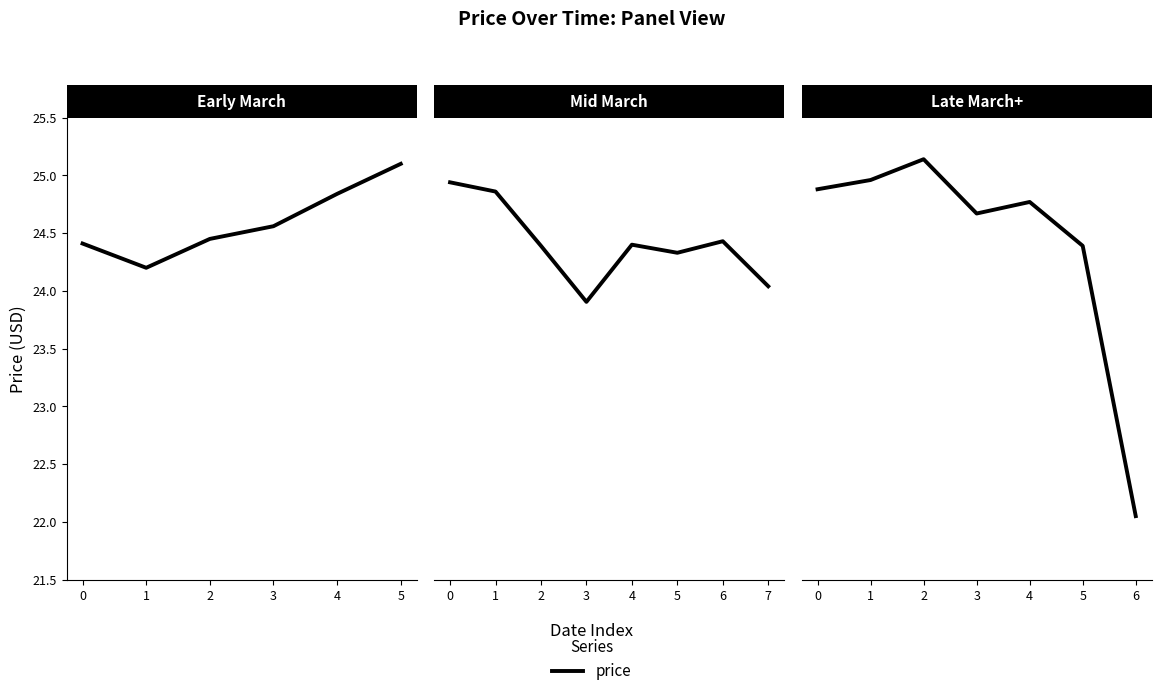

What is the difference between the second highest and minimum values?

2.9